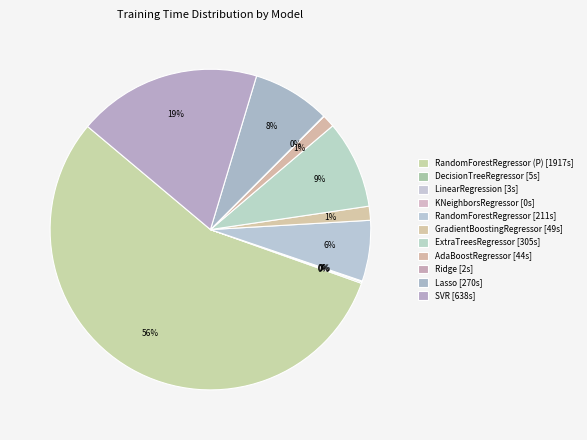

Rank the categories by value from lowest to highest.

KNeighborsRegressor, Ridge, LinearRegression, DecisionTreeRegressor, AdaBoostRegressor, GradientBoostingRegressor, RandomForestRegressor, Lasso, ExtraTreesRegressor, SVR, RandomForestRegressor (P)